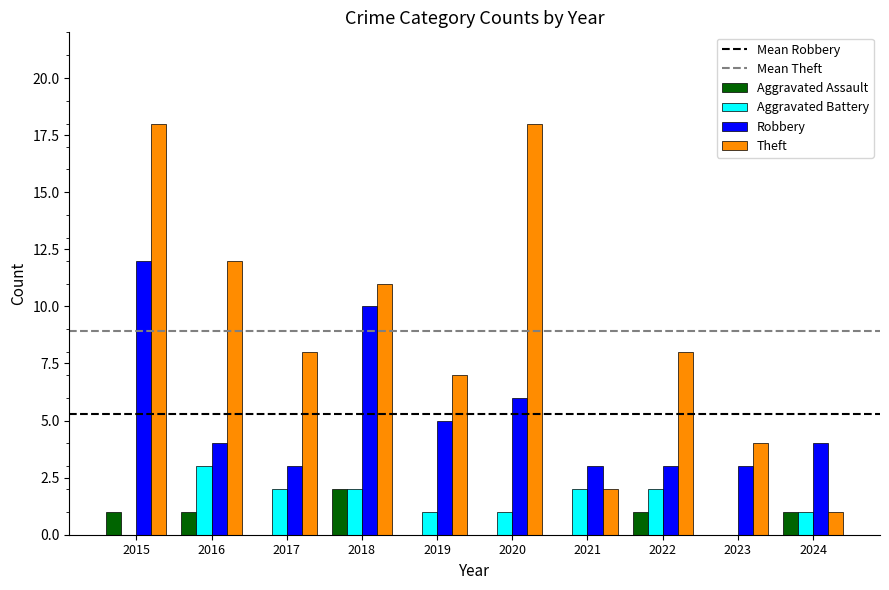

Reading left to right, transcribe all the data shown in this chart.

Aggravated Assault: 1	1	0	2	0	0	0	1	0	1
Aggravated Battery: 0	3	2	2	1	1	2	2	0	1
Robbery: 12	4	3	10	5	6	3	3	3	4
Theft: 18	12	8	11	7	18	2	8	4	1